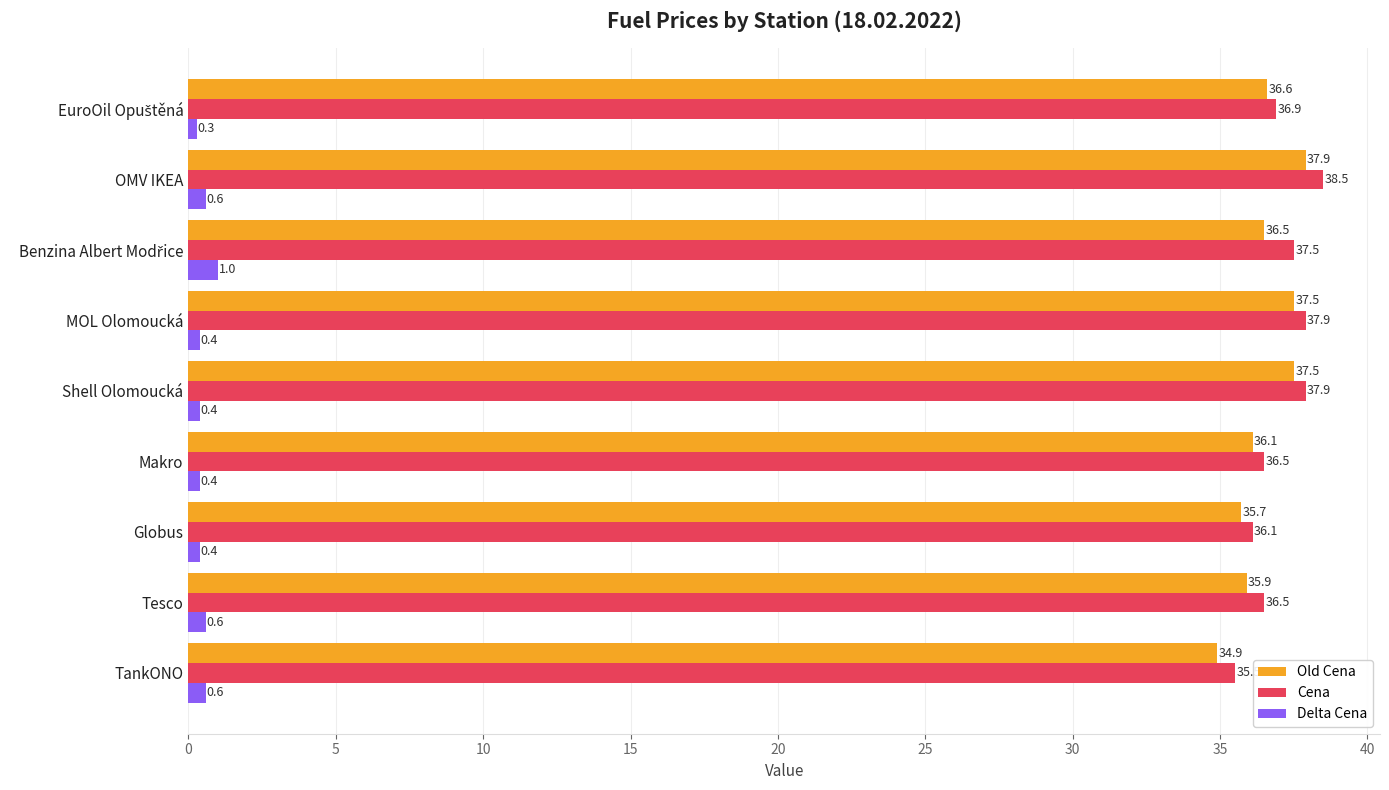

Which series has the largest total across all categories?

Cena